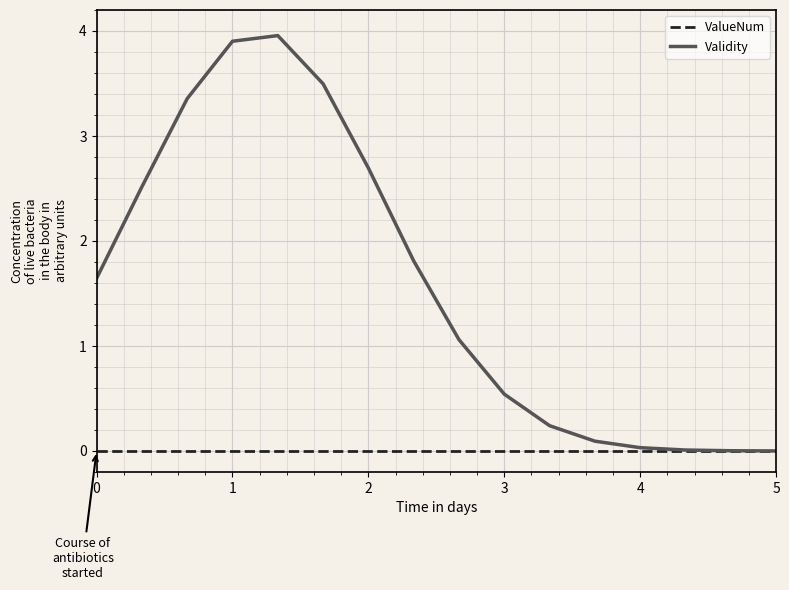

Which series has the largest total across all categories?

Validity